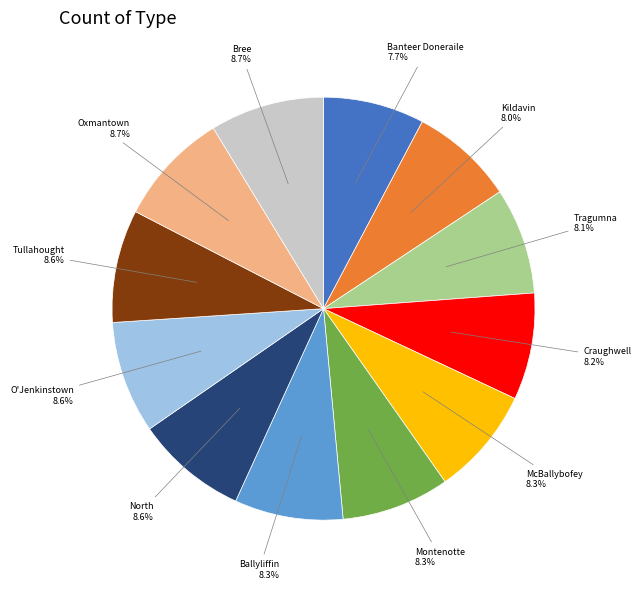

Does any single category account for the majority?

No